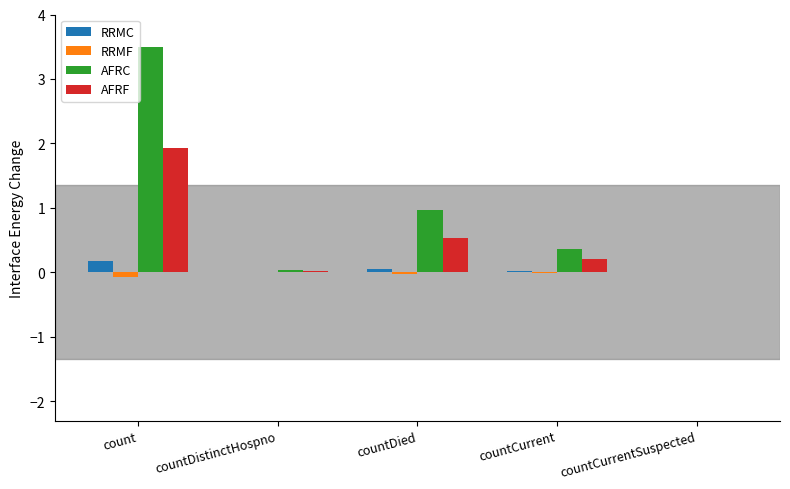

At which category is the sum across all series the highest?

count